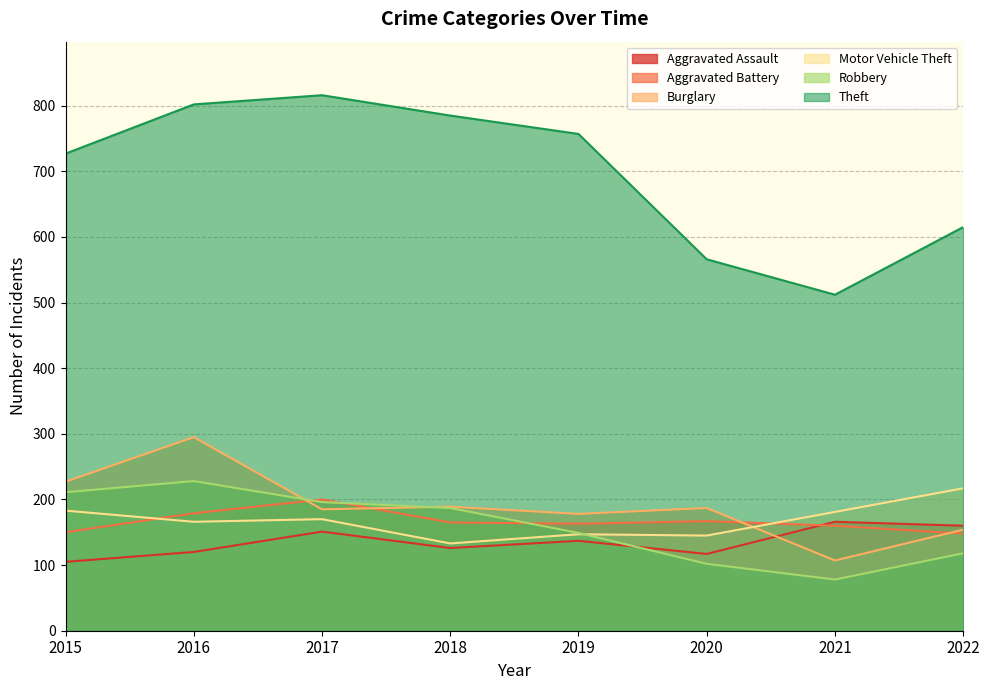

Which label corresponds to the smallest value in the chart?

2021